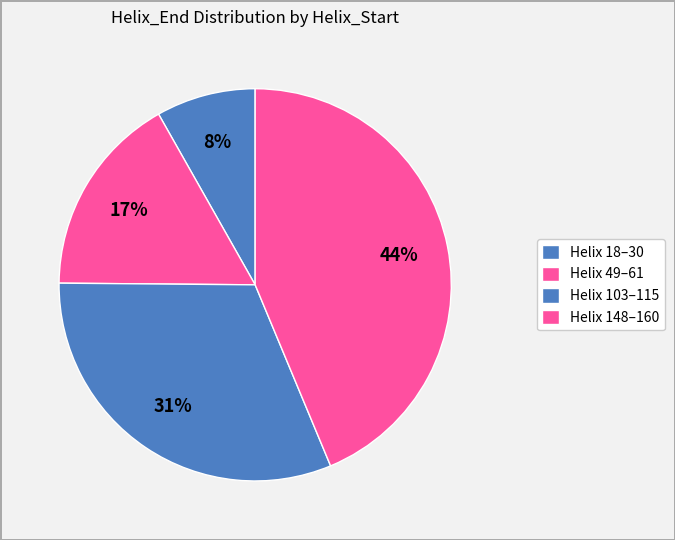

How many segments does this pie chart have?

4